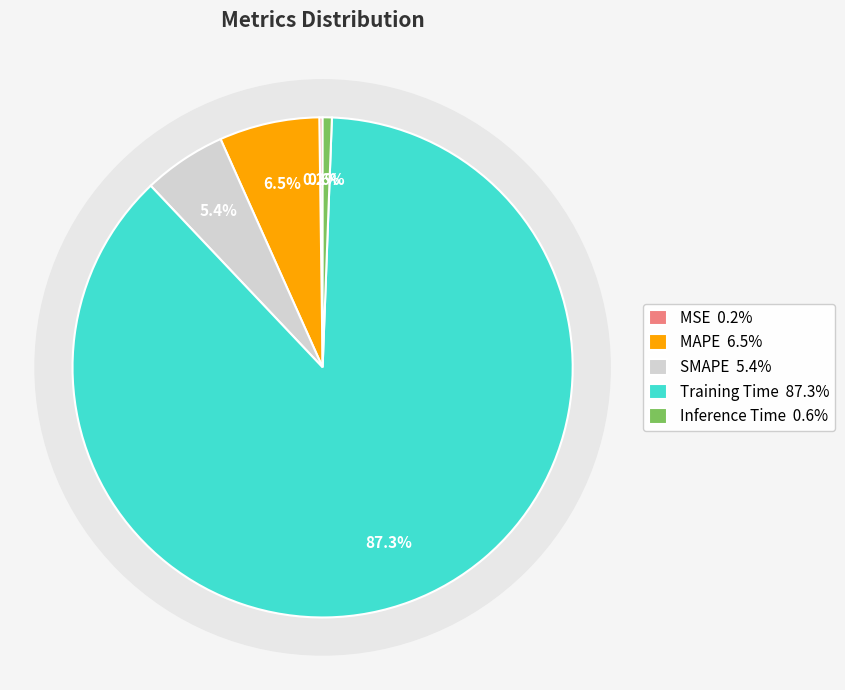

To the nearest percent, what is the difference between the largest and smallest slice percentages?

87%